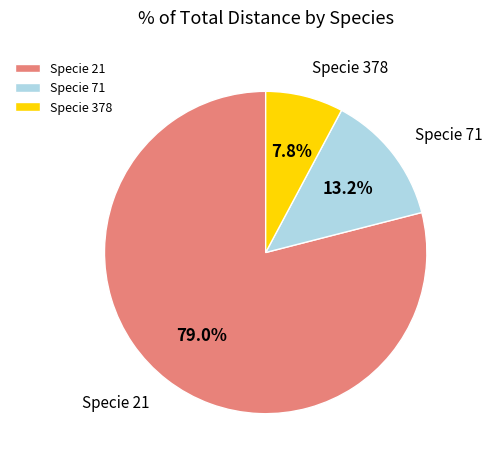

To the nearest percent, what is the difference between the largest and smallest slice percentages?

71%